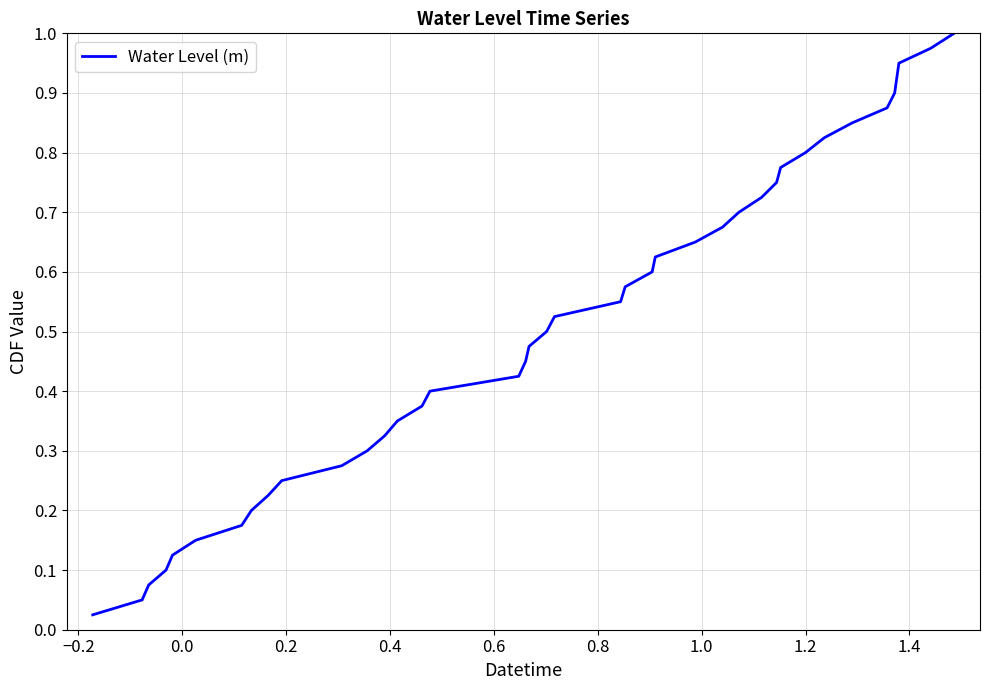

What is the maximum value shown in the chart?

1.0